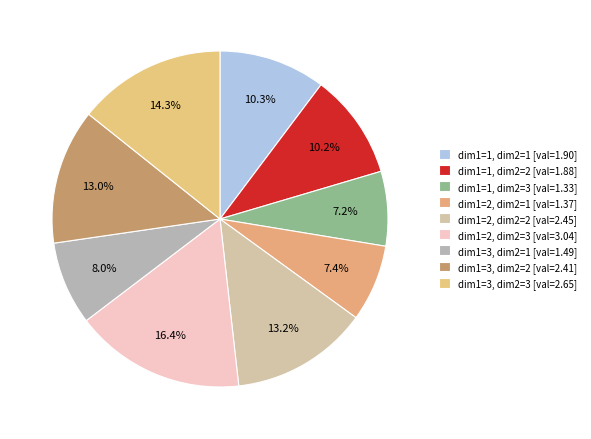

Count the number of slices in the pie.

9